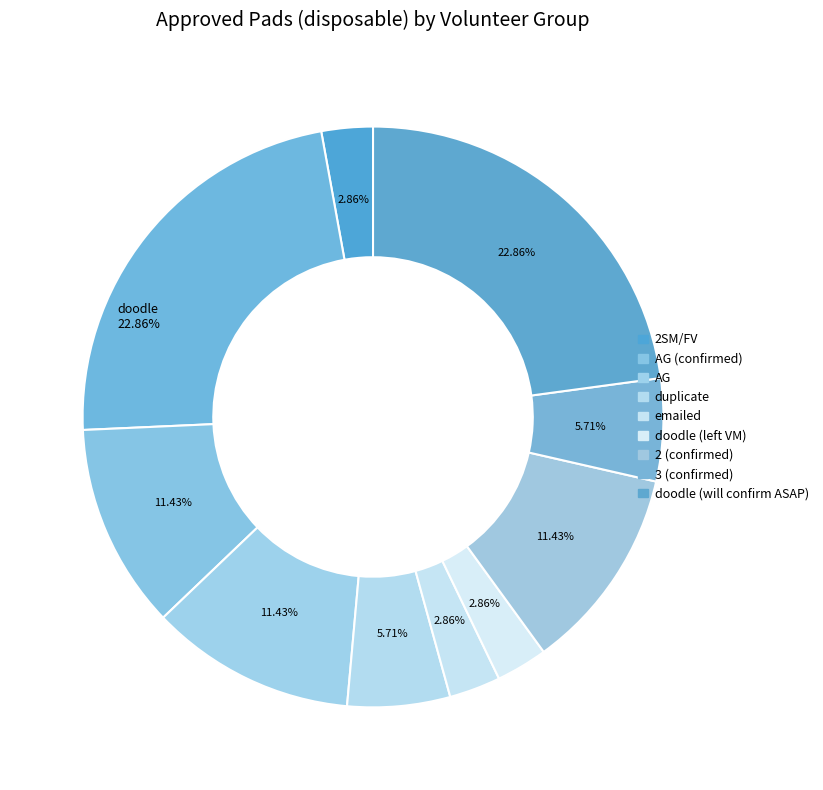

To the nearest percent, what is the average slice percentage?

10%